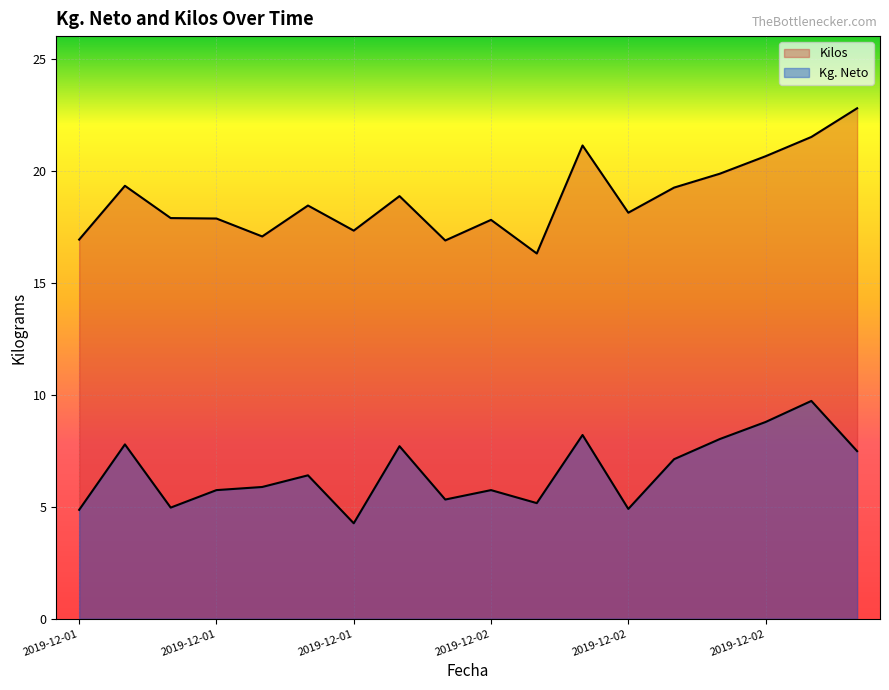

The value of Kg. Neto at 2019-12-02 is 7.5. True or false?

True